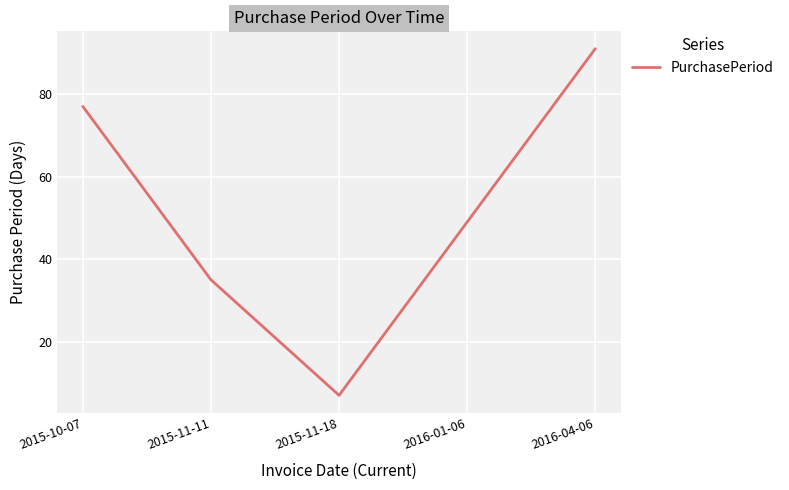

Where is the first local minimum?

2015-11-18